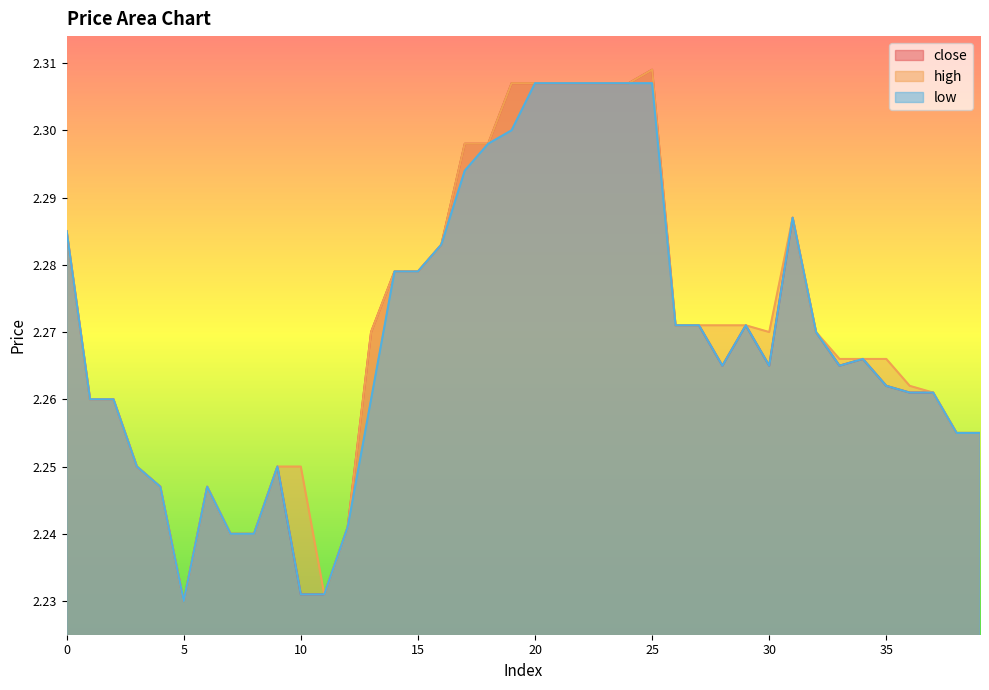

At 4, list the series in order from smallest to largest.

close, high, low